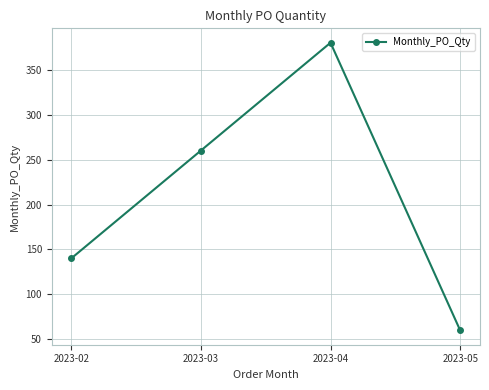

What is the change in value from 2023-03 to 2023-04?

+120